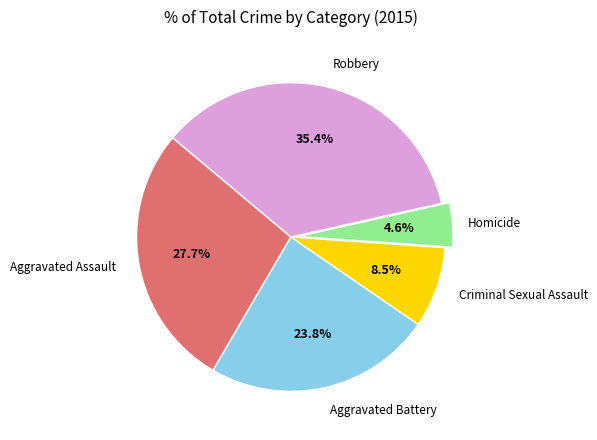

Which slice is the smallest?

Homicide